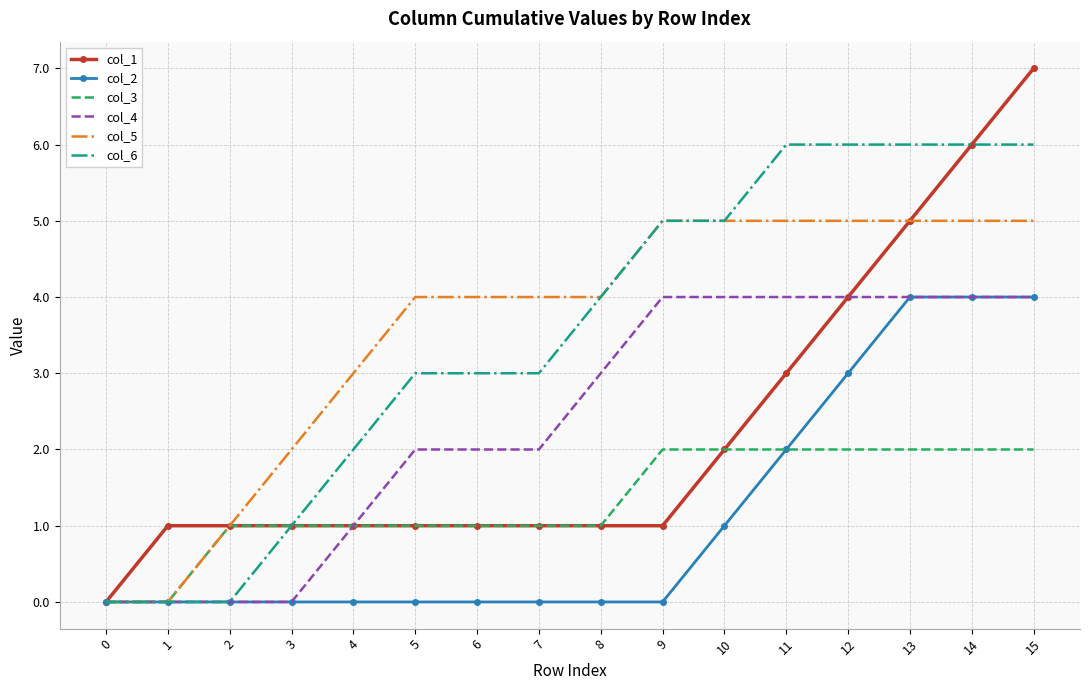

Reading left to right, what are all the values shown in this chart?

col_1: 0=0	1=1	2=1	3=1	4=1	5=1	6=1	7=1	8=1	9=1	10=2	11=3	12=4	13=5	14=6	15=7
col_2: 0=0	1=0	2=0	3=0	4=0	5=0	6=0	7=0	8=0	9=0	10=1	11=2	12=3	13=4	14=4	15=4
col_3: 0=0	1=0	2=1	3=1	4=1	5=1	6=1	7=1	8=1	9=2	10=2	11=2	12=2	13=2	14=2	15=2
col_4: 0=0	1=0	2=0	3=0	4=1	5=2	6=2	7=2	8=3	9=4	10=4	11=4	12=4	13=4	14=4	15=4
col_5: 0=0	1=0	2=1	3=2	4=3	5=4	6=4	7=4	8=4	9=5	10=5	11=5	12=5	13=5	14=5	15=5
col_6: 0=0	1=0	2=0	3=1	4=2	5=3	6=3	7=3	8=4	9=5	10=5	11=6	12=6	13=6	14=6	15=6